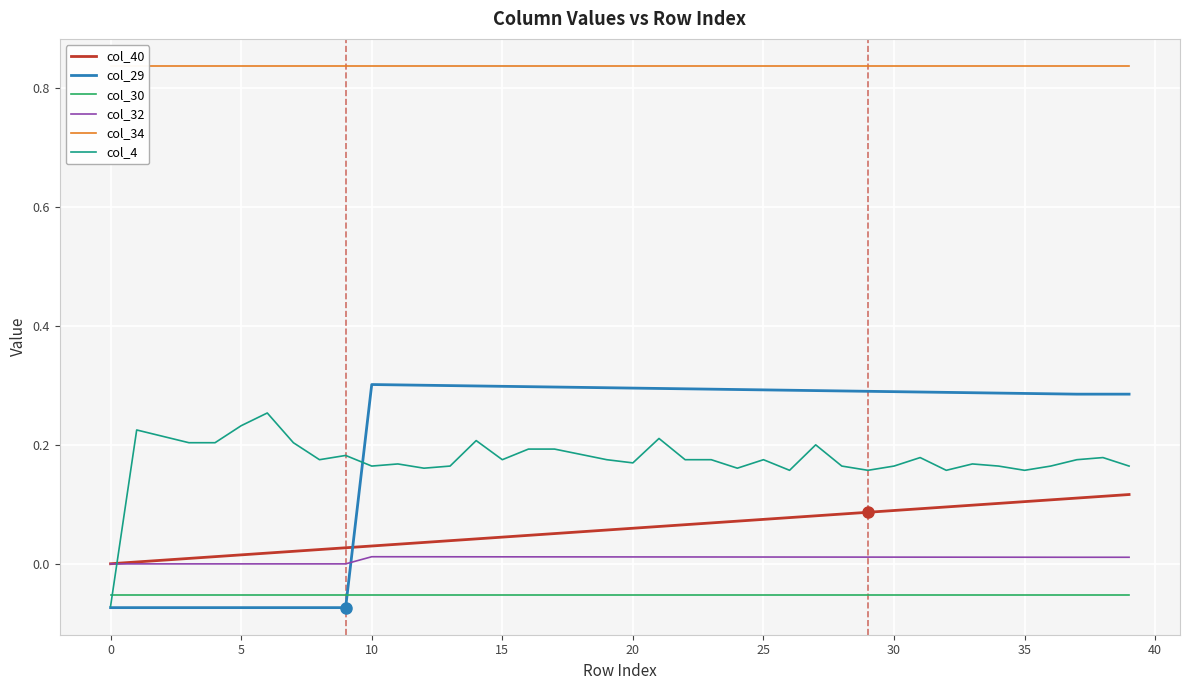

True or false: col_32 and col_30 cross at least once.

False